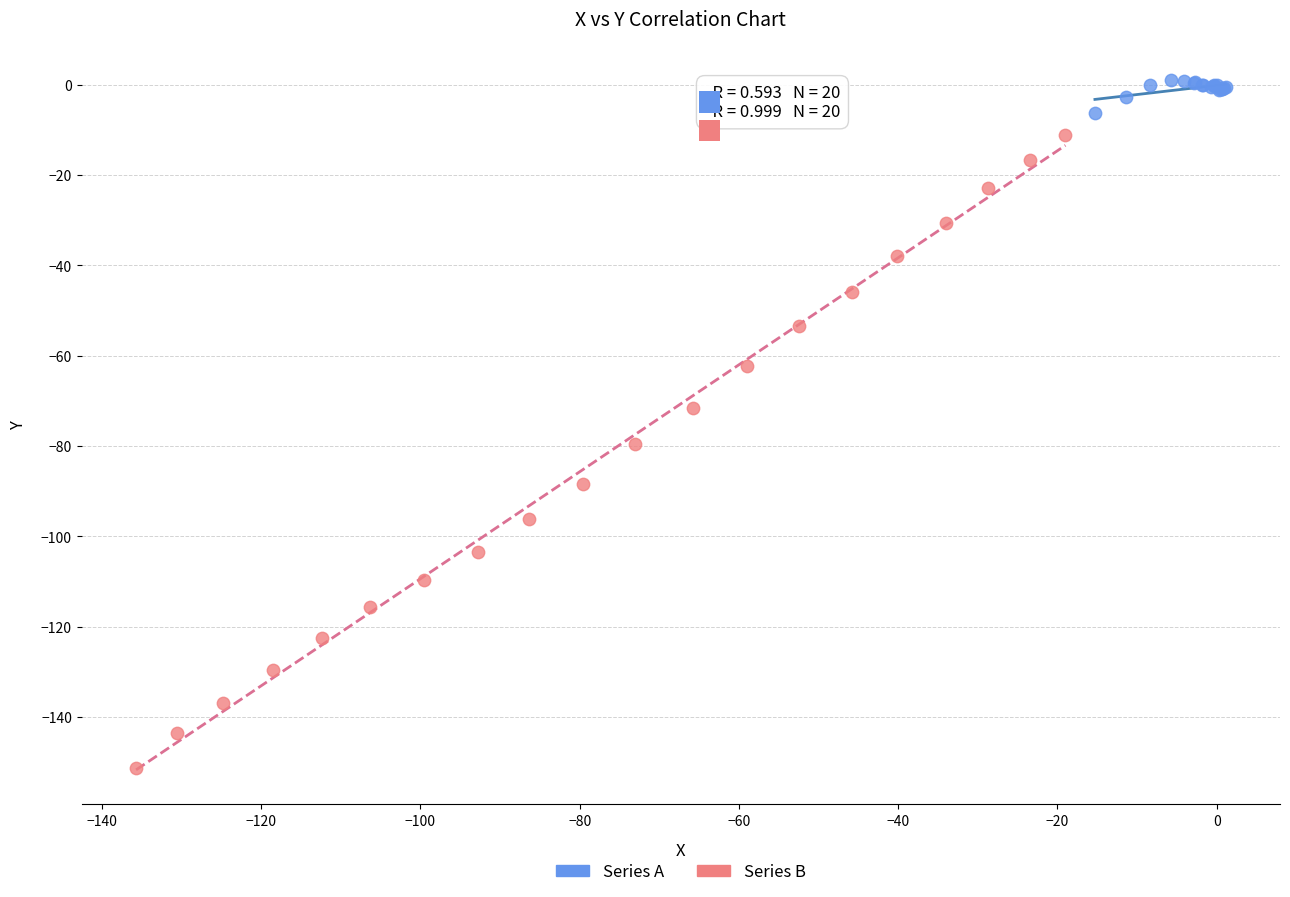

Which series contains the lowest Y value?

Series B